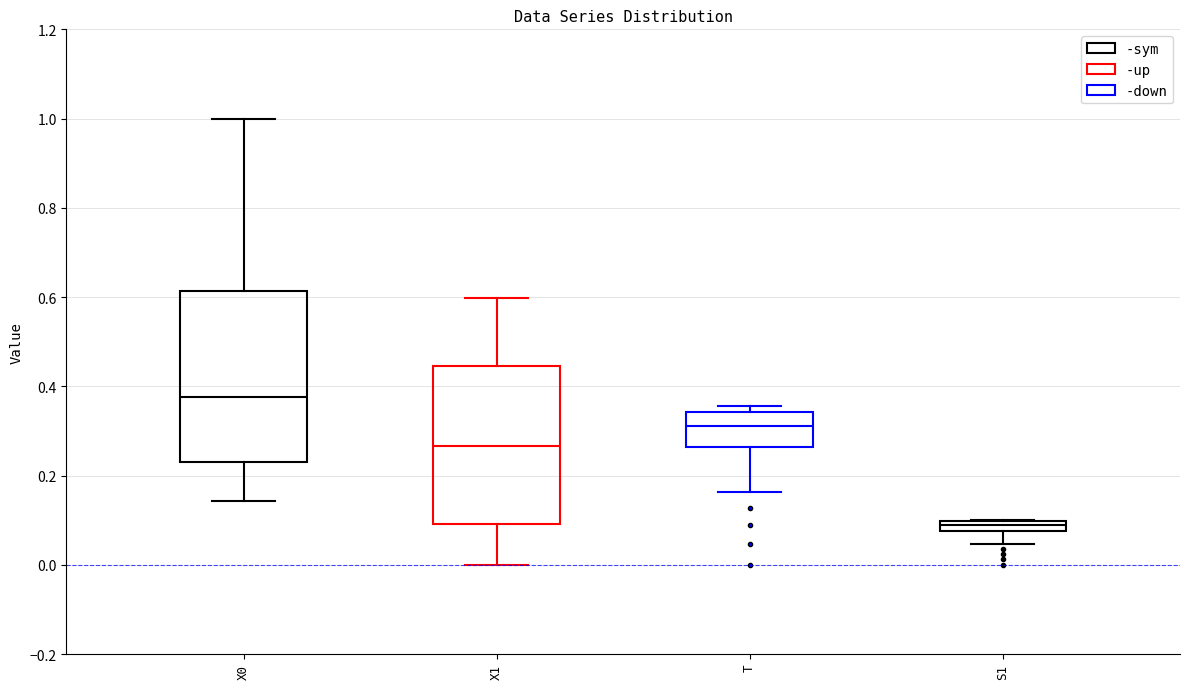

Which box has the highest median line?

X0